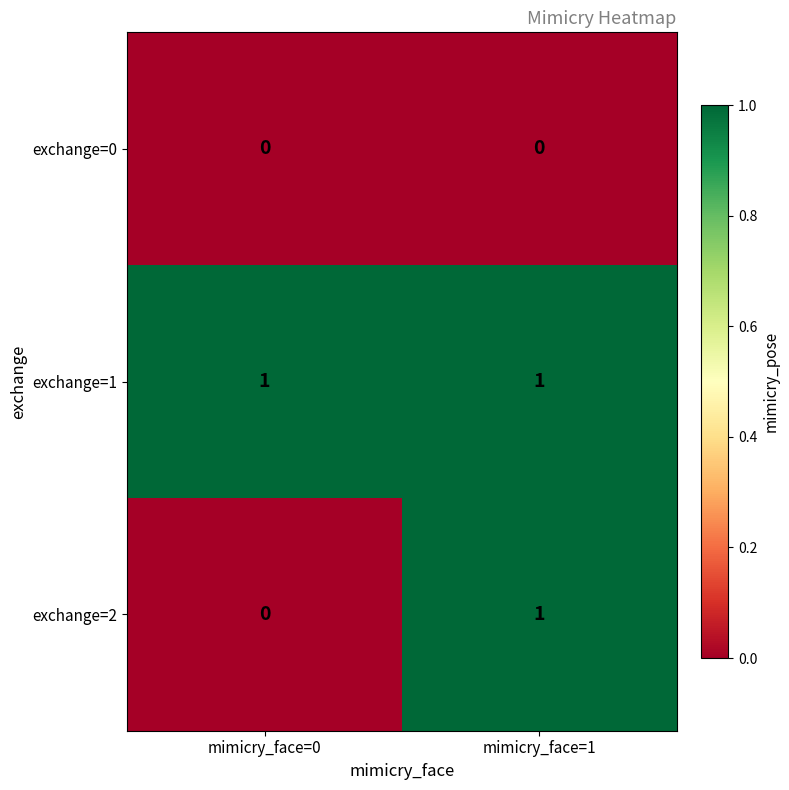

Reading left to right, what are all the values shown in this chart?

exchange=0: mimicry_face=0=0	mimicry_face=1=0
exchange=1: mimicry_face=0=1	mimicry_face=1=1
exchange=2: mimicry_face=0=0	mimicry_face=1=1